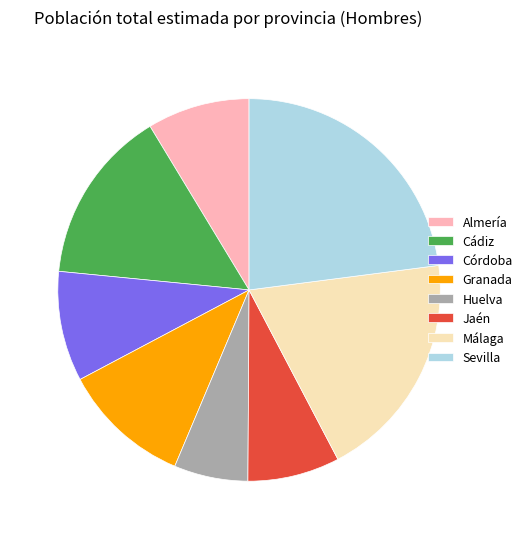

Between Almería and Cádiz, which is larger?

Cádiz